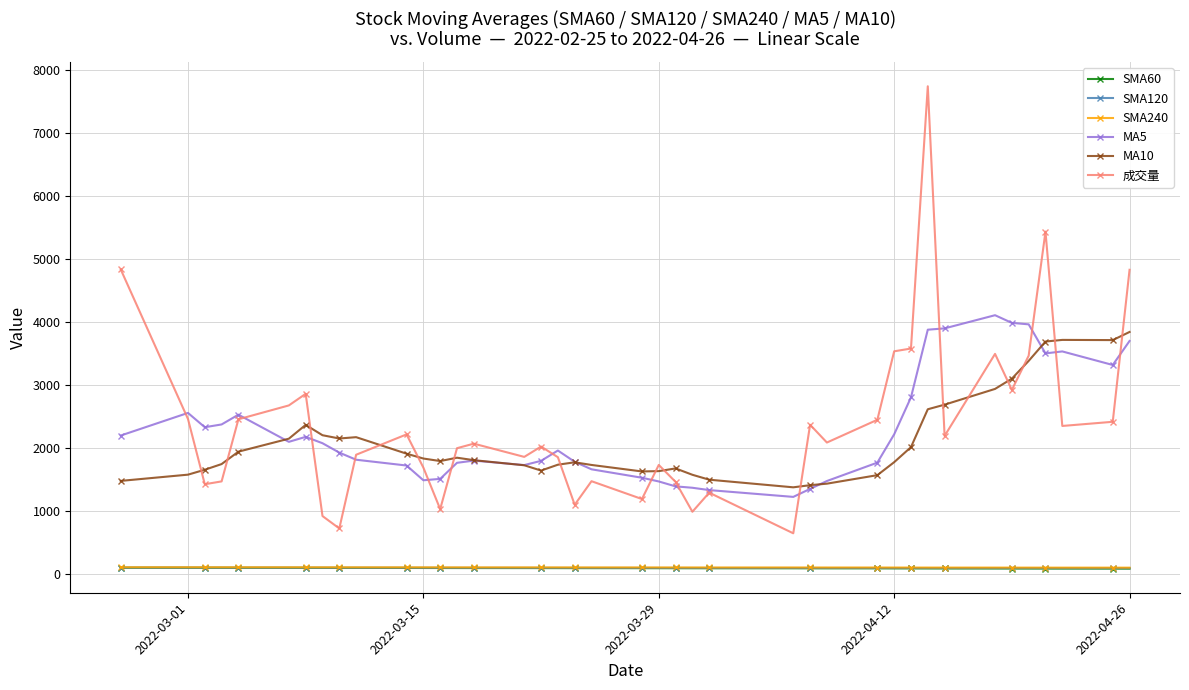

What is the maximum value shown in the chart?

7741.0